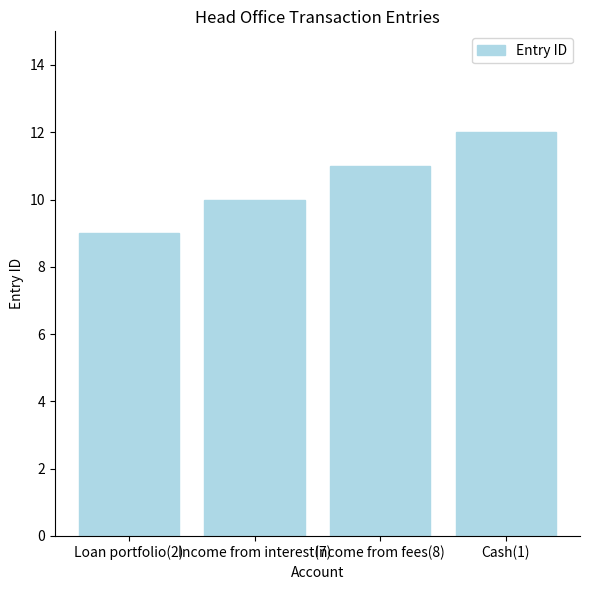

How many distinct data groups are displayed?

1